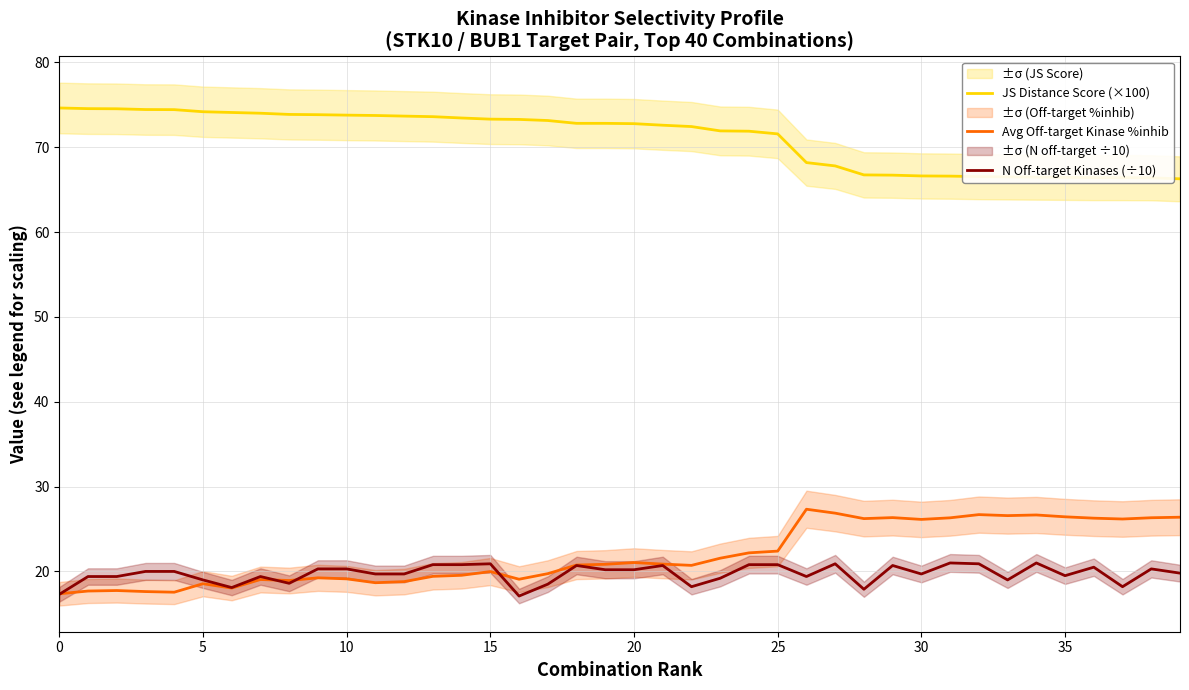

Between 33 and 26, which is larger?

26